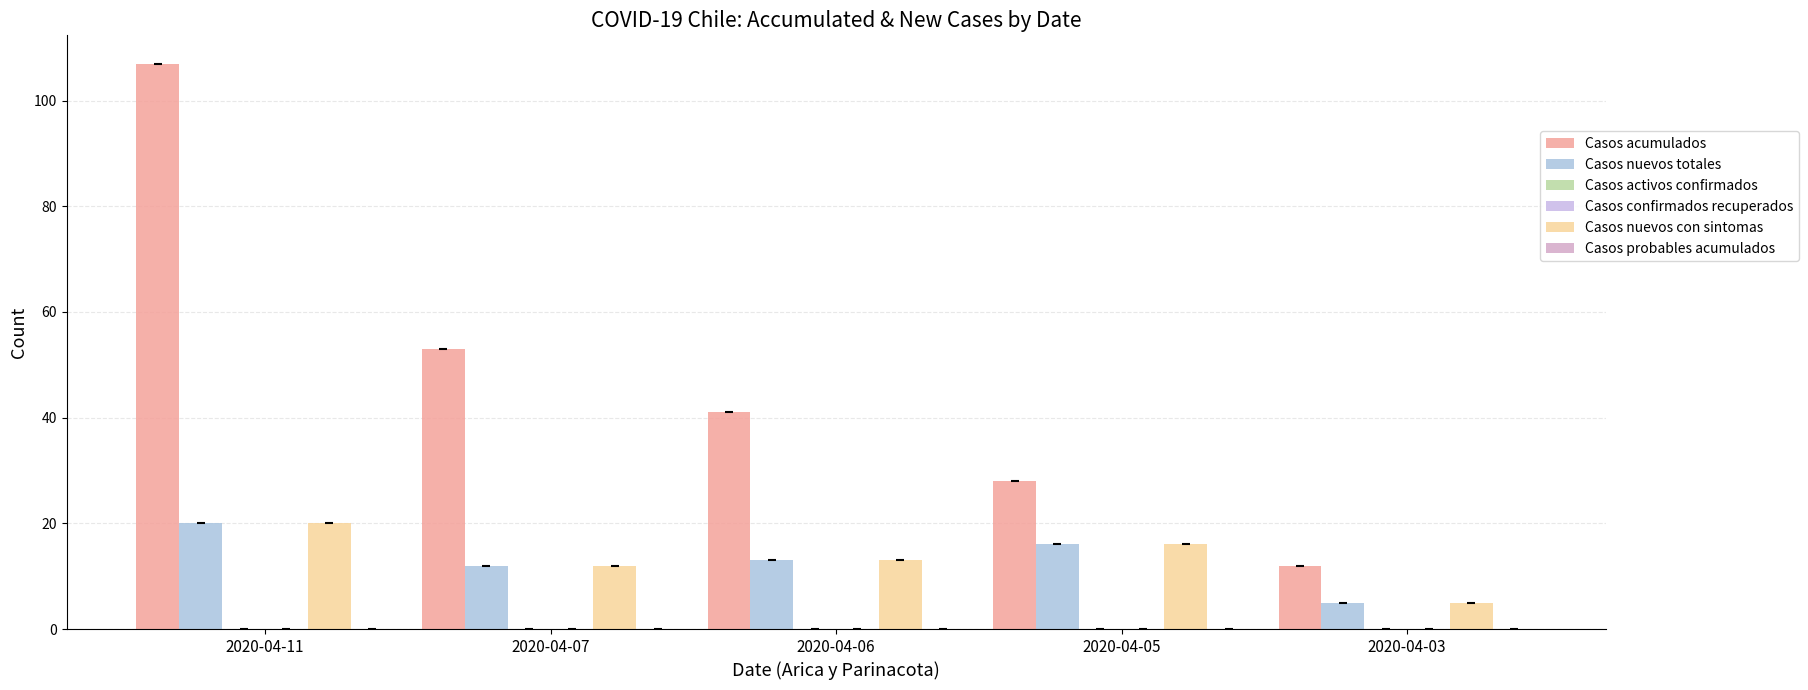

Between 2020-04-07 and 2020-04-05, which is larger?

2020-04-07